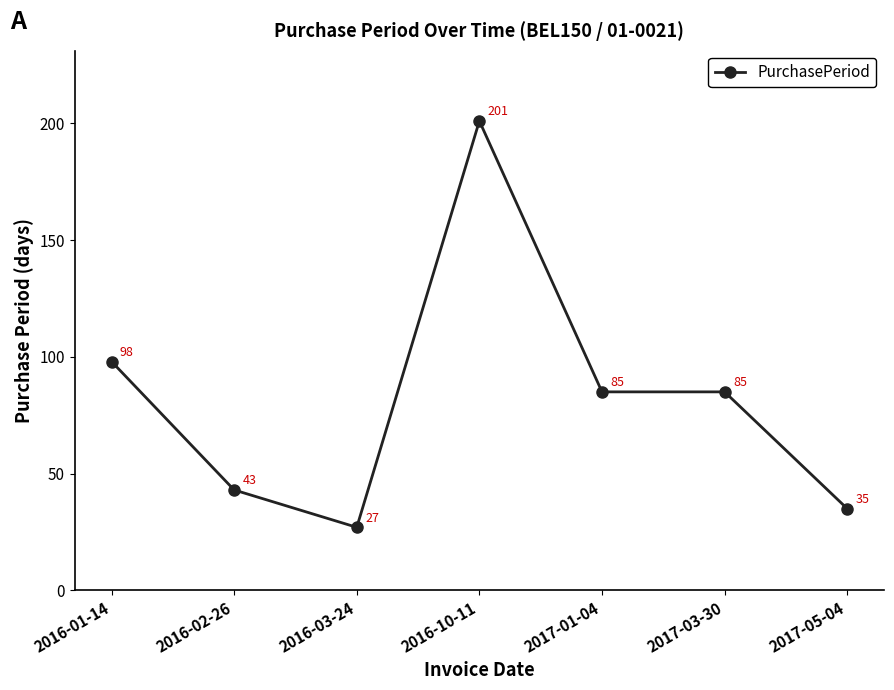

The value at 2017-03-30 is 85. True or false?

True